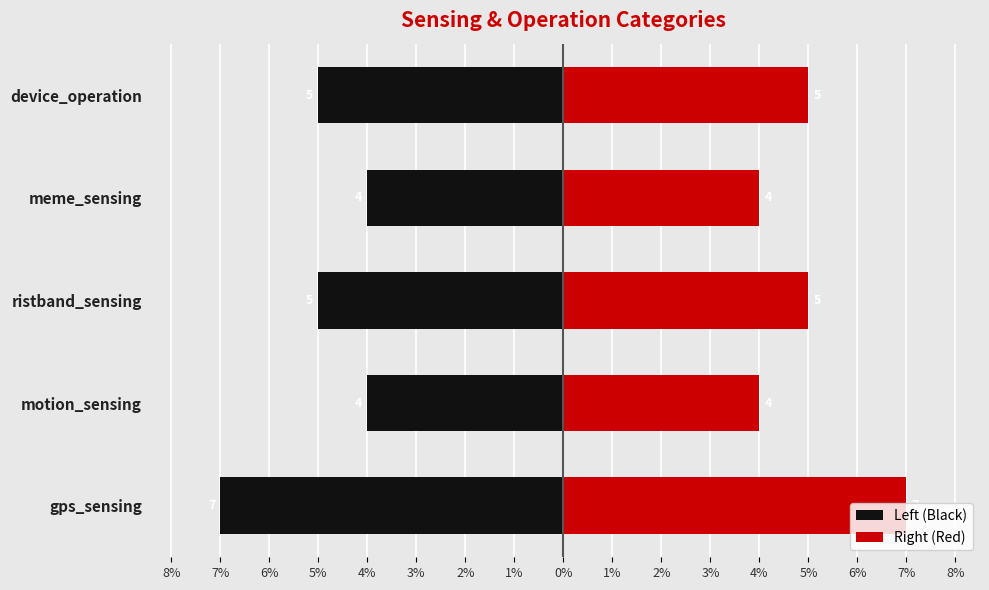

Does the chart contain stacked bars?

No